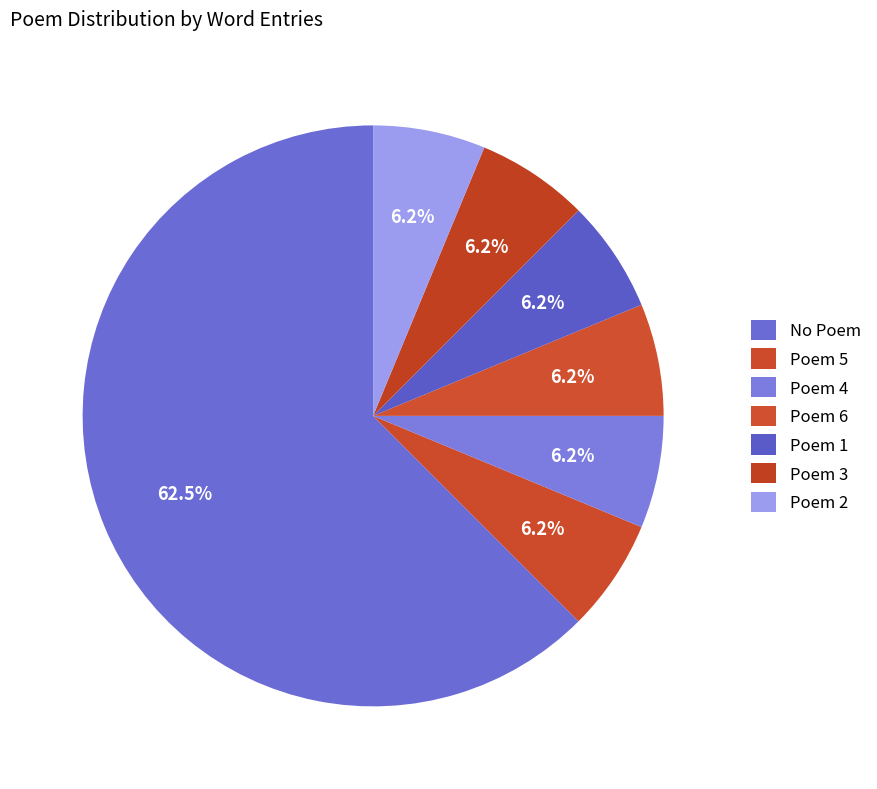

How many segments does this pie chart have?

7